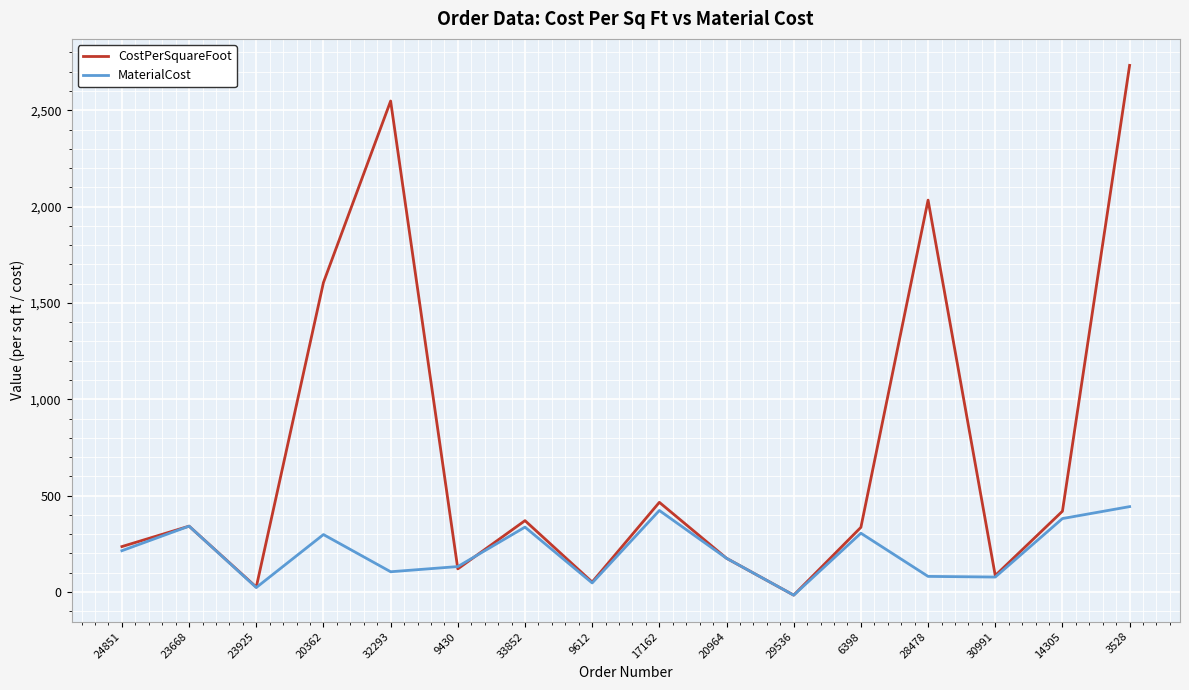

At which label is CostPerSquareFoot closest to 1358?

20362